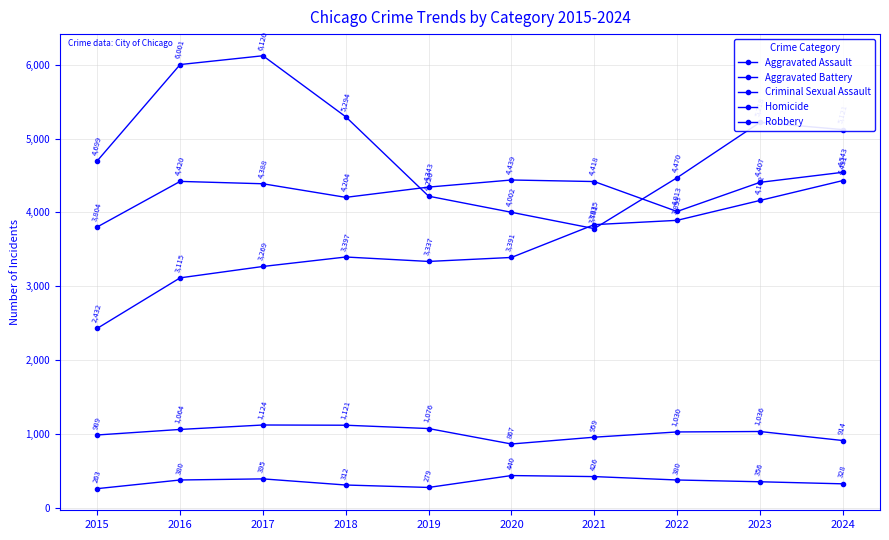

How many categories are shown in the chart?

10